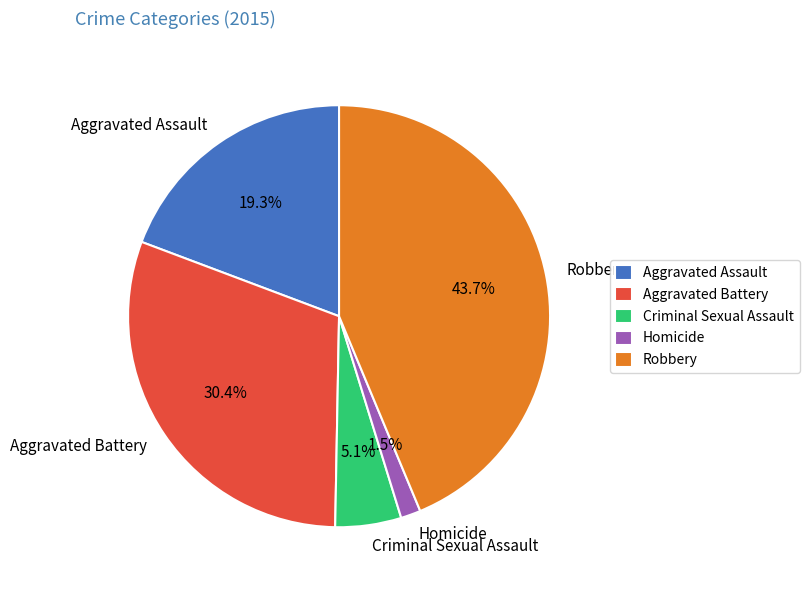

What portion of the pie excludes Criminal Sexual Assault?

94.9%